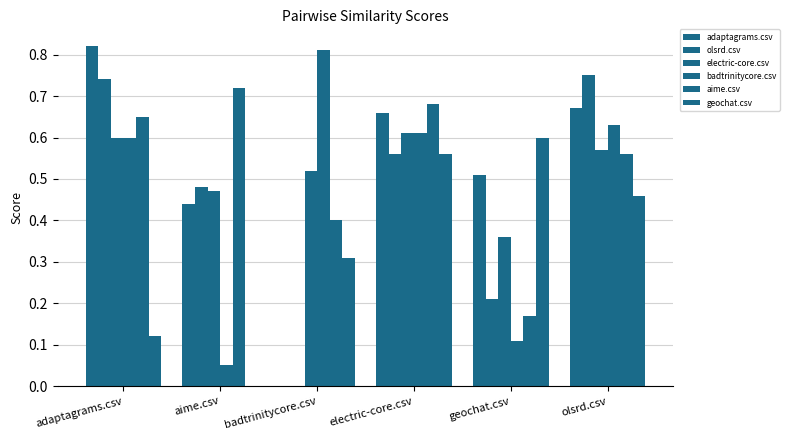

Count the number of data series in this chart.

6